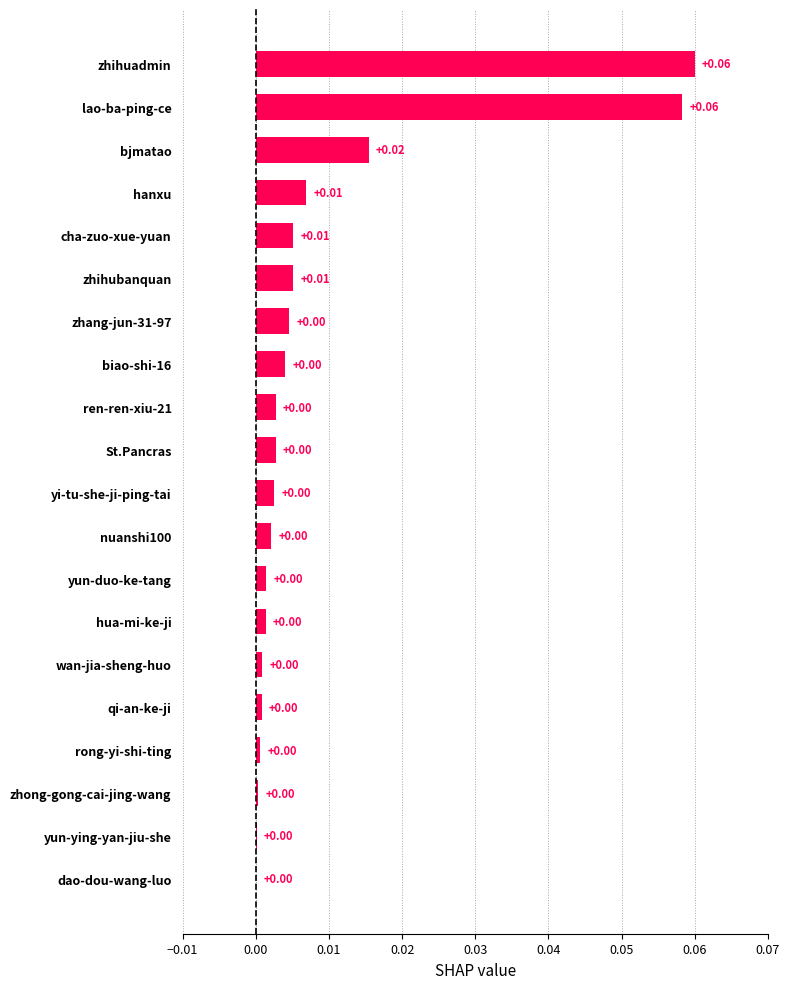

Count the number of data series in this chart.

1